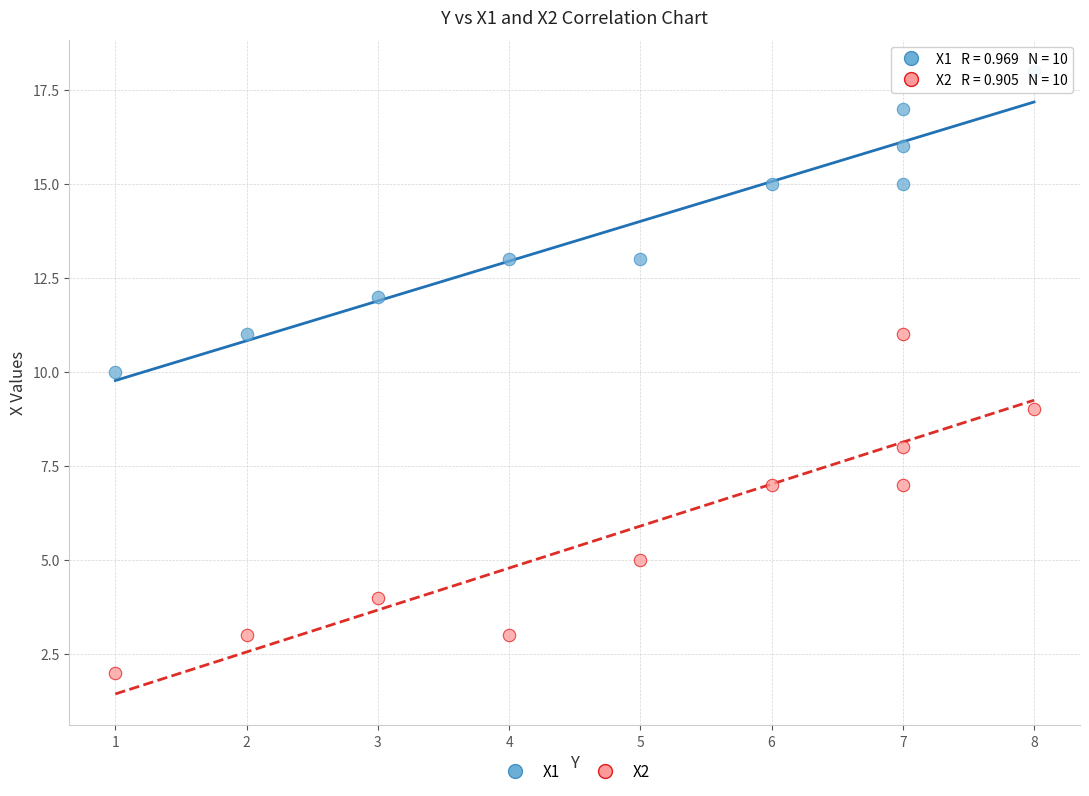

What are all the series names shown in the legend?

X1, X2